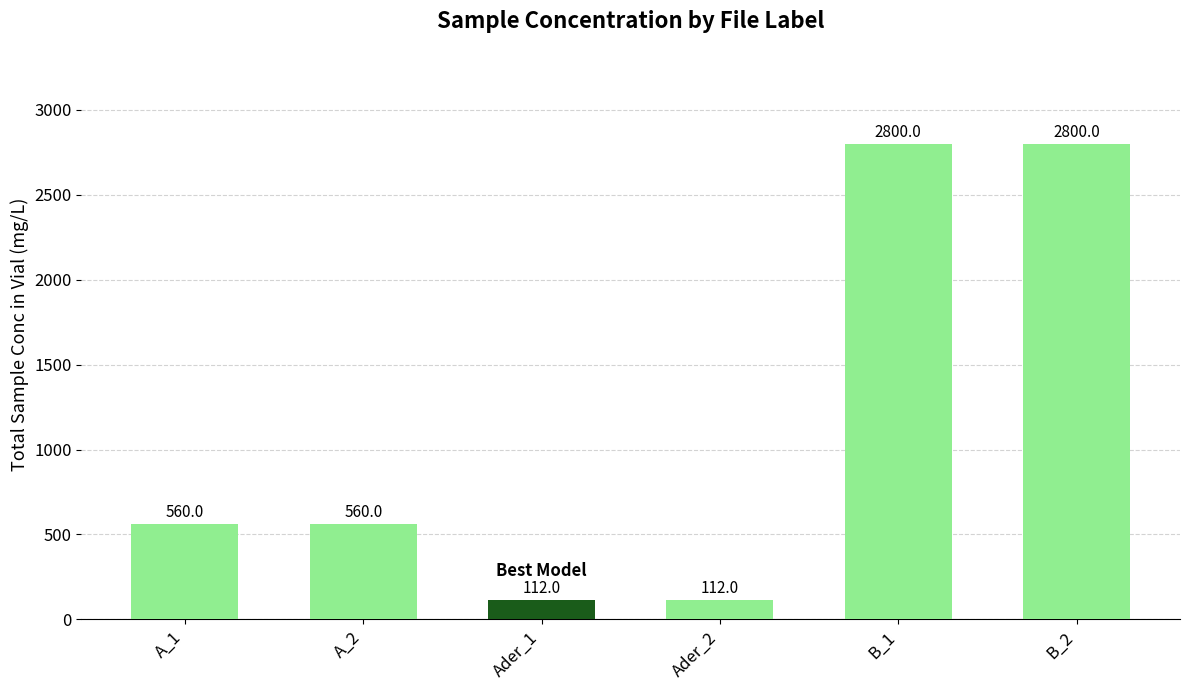

Are the bars horizontal?

No